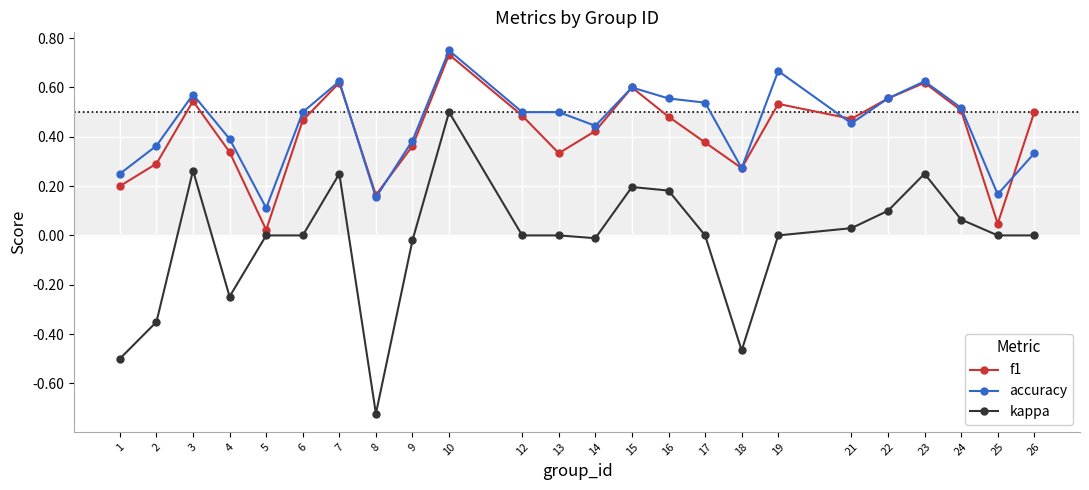

How many series are shown in this chart?

3